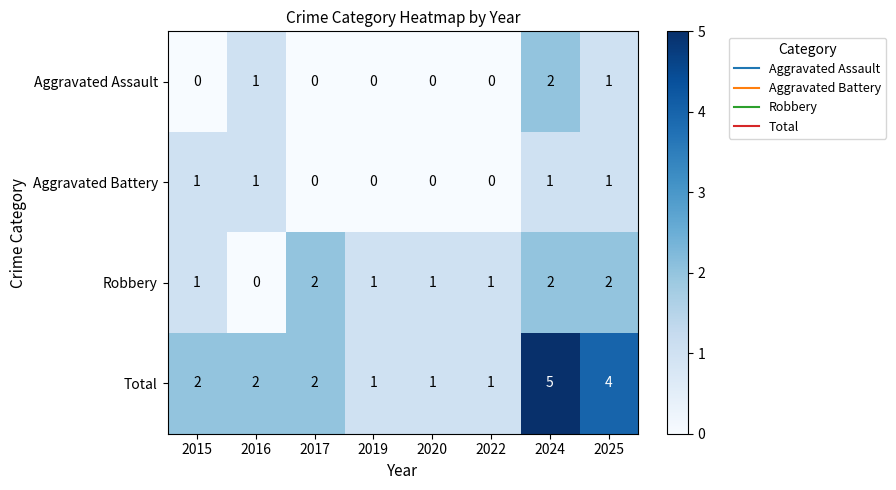

How many data points in Total are less than 2?

3